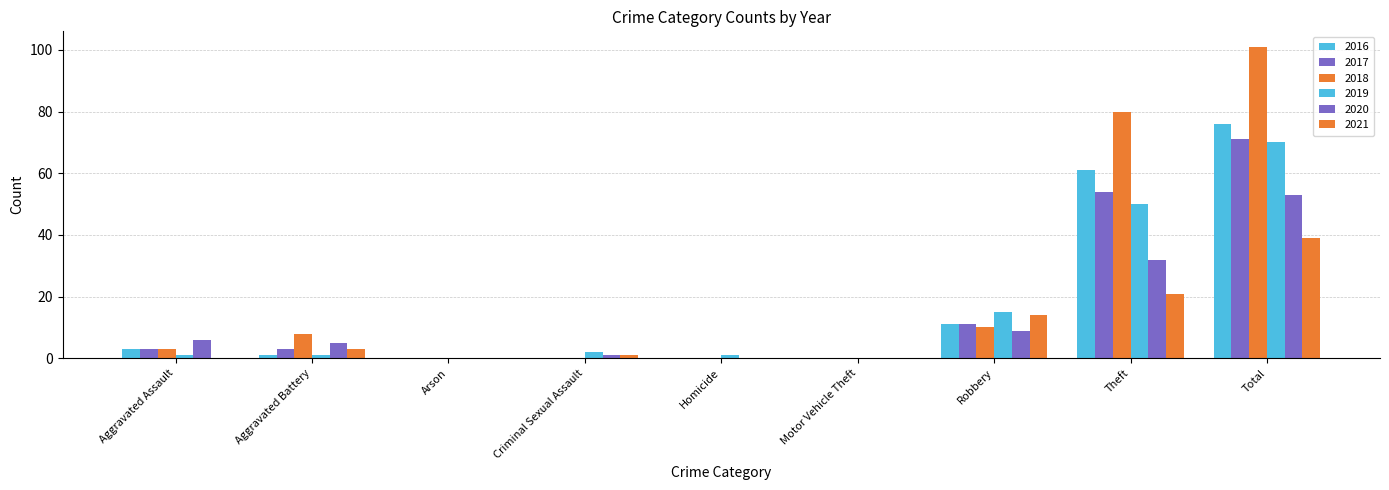

What is the sum of all 2017 values?

142